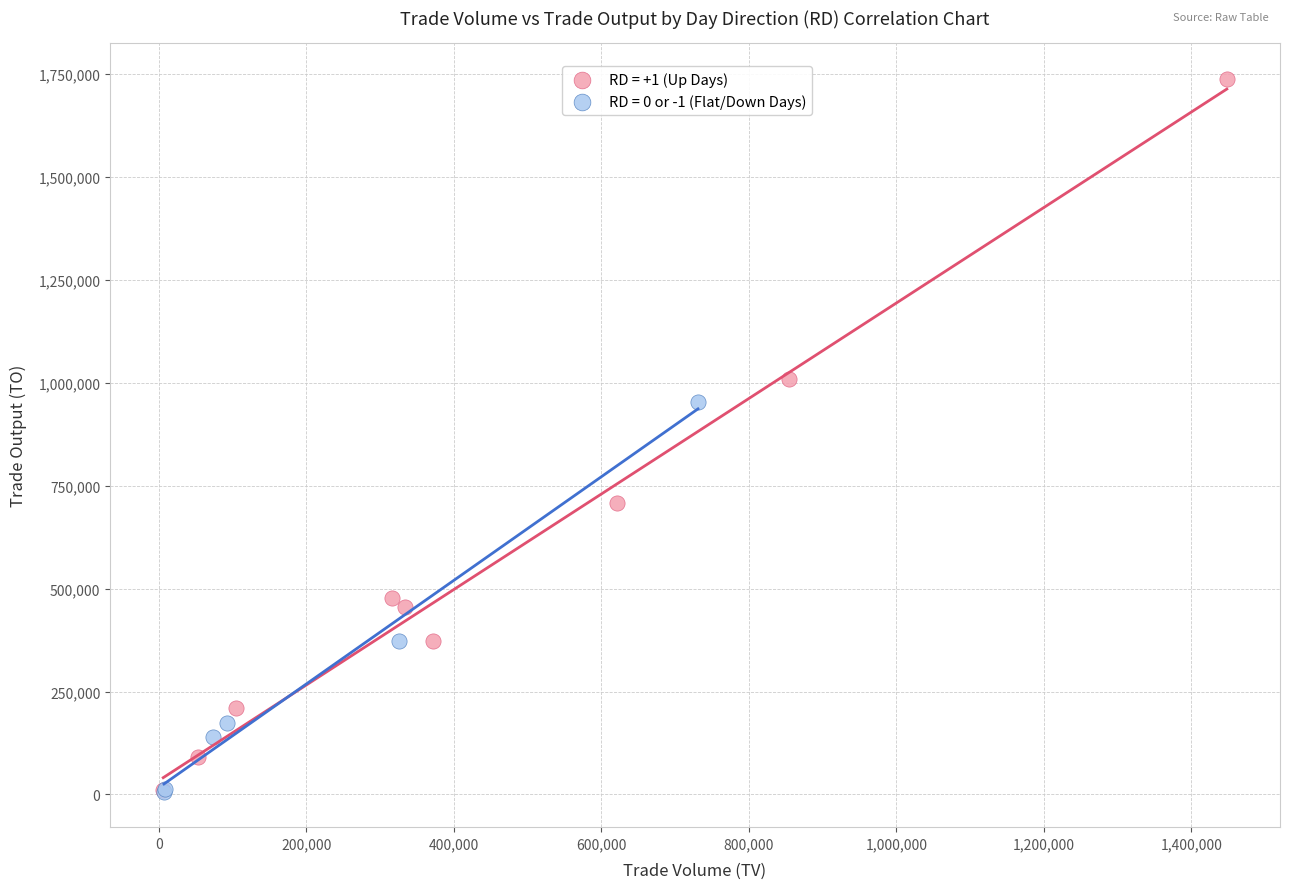

What are all the series names shown in the legend?

RD = +1 (Up Days), RD = 0 or -1 (Flat/Down Days)